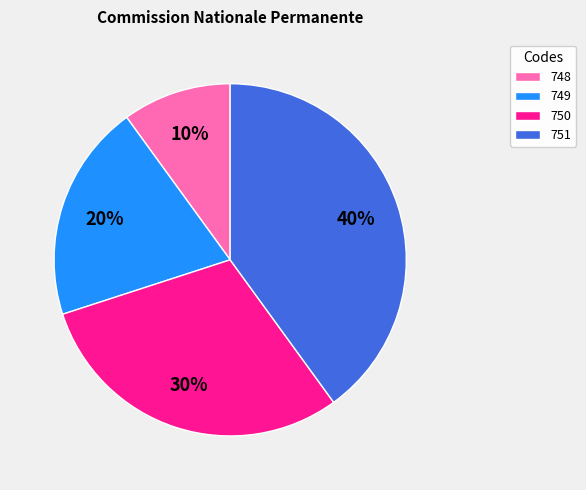

To the nearest percent, what portion does 748 represent?

10%